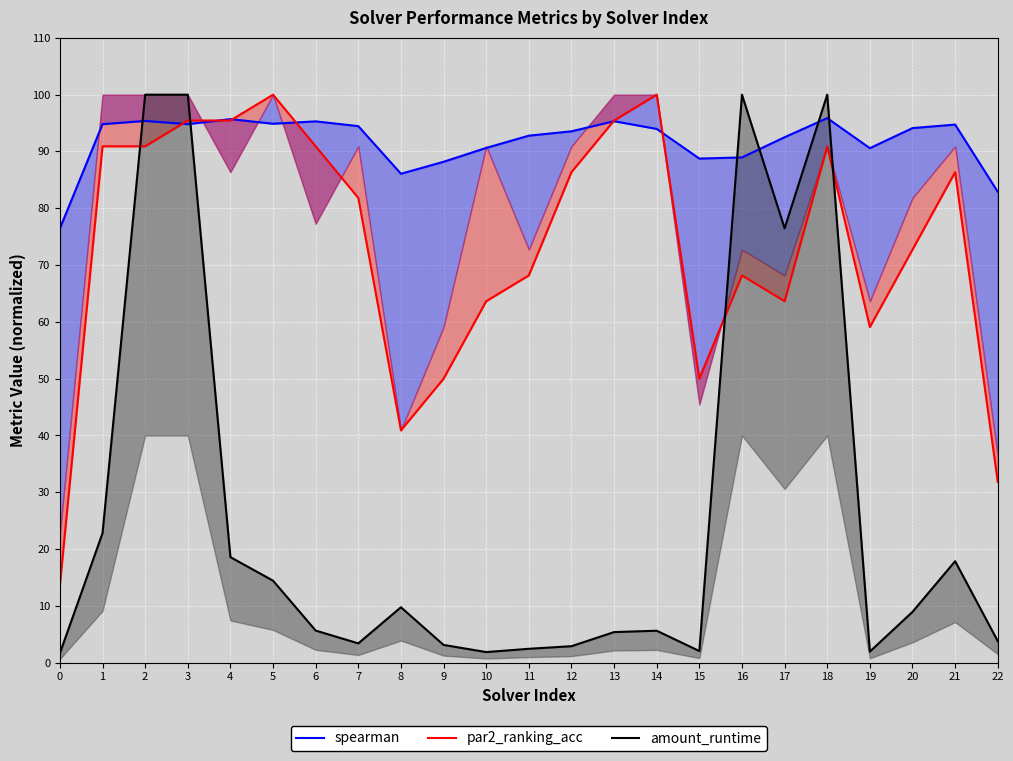

True or false: amount_runtime has more than 0 interior local peaks.

True